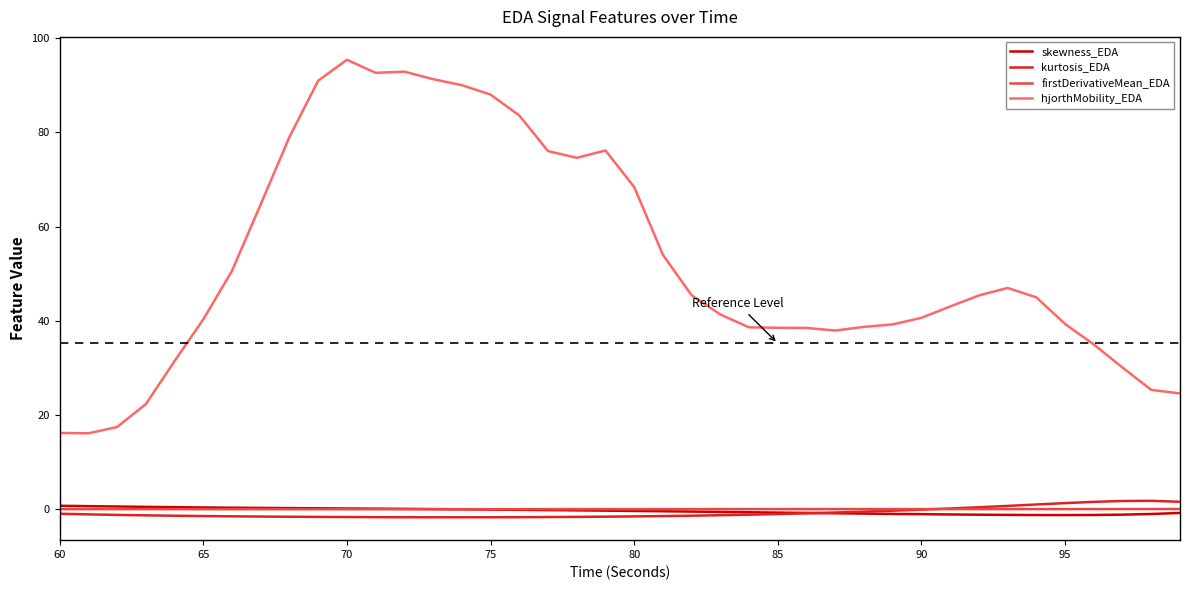

Which series has the widest spread of values?

hjorthMobility_EDA